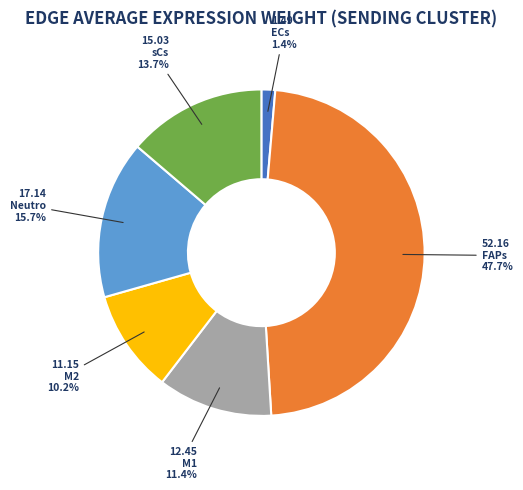

Between ECs and M2, which is larger?

M2